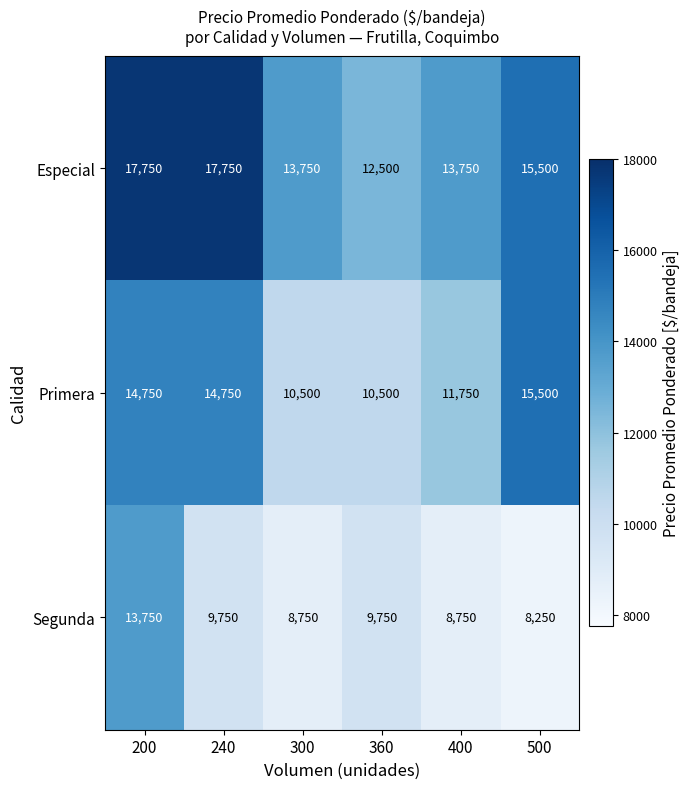

Which series has the largest range (max minus min)?

Segunda